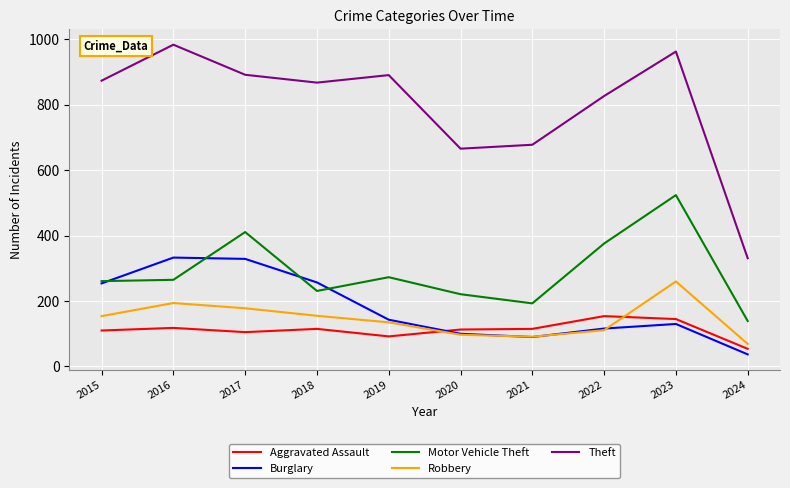

What is the approximate value of Theft at 2015?

874